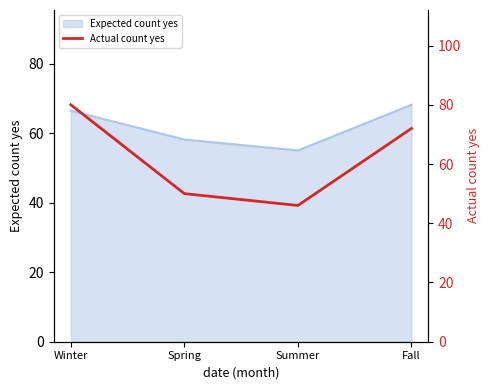

The value at Spring is 50. True or false?

True